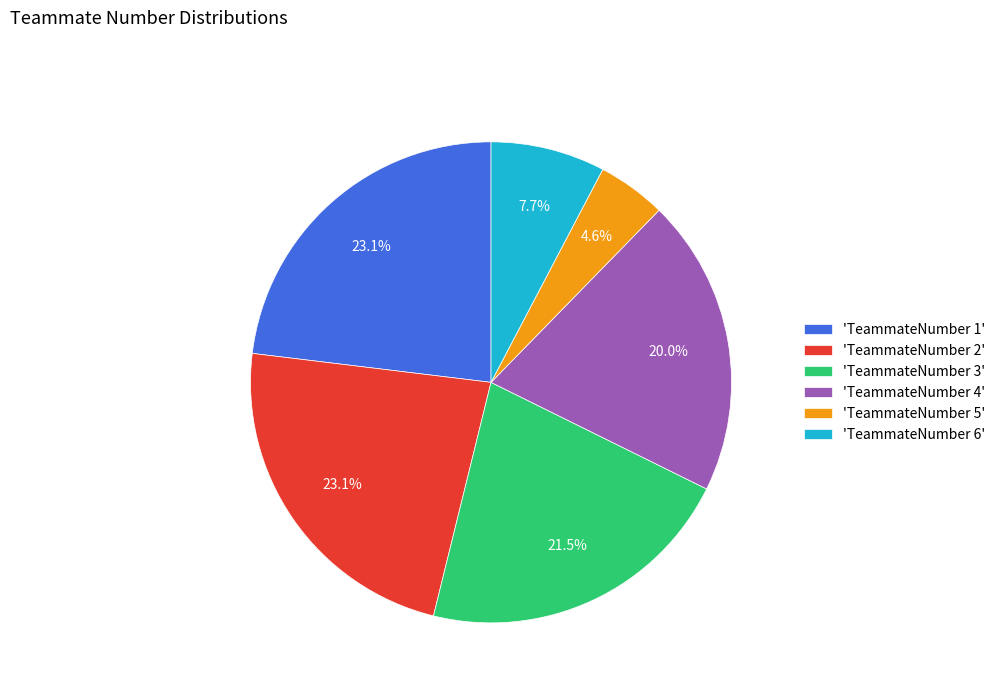

Combined, what portion of the pie is 'TeammateNumber 1' and 'TeammateNumber 2'?

46.2%